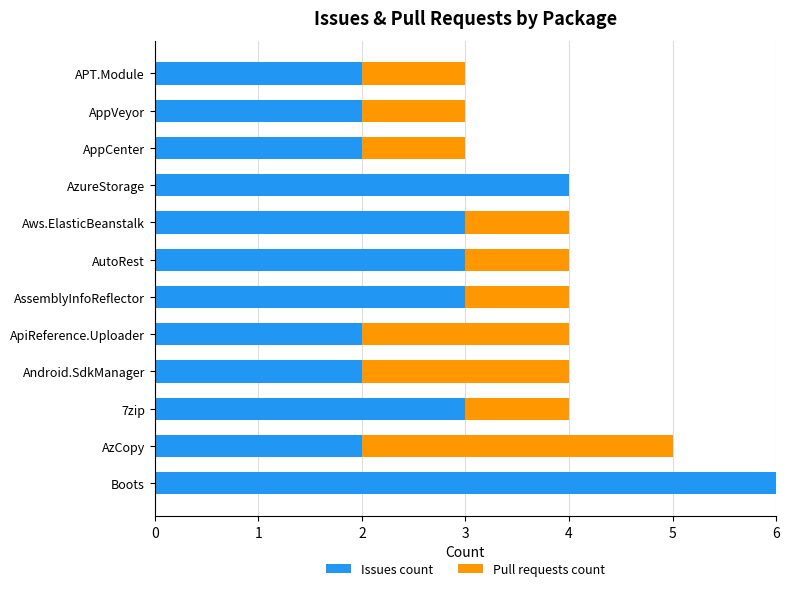

Which category has the highest value in the Issues count series?

Boots